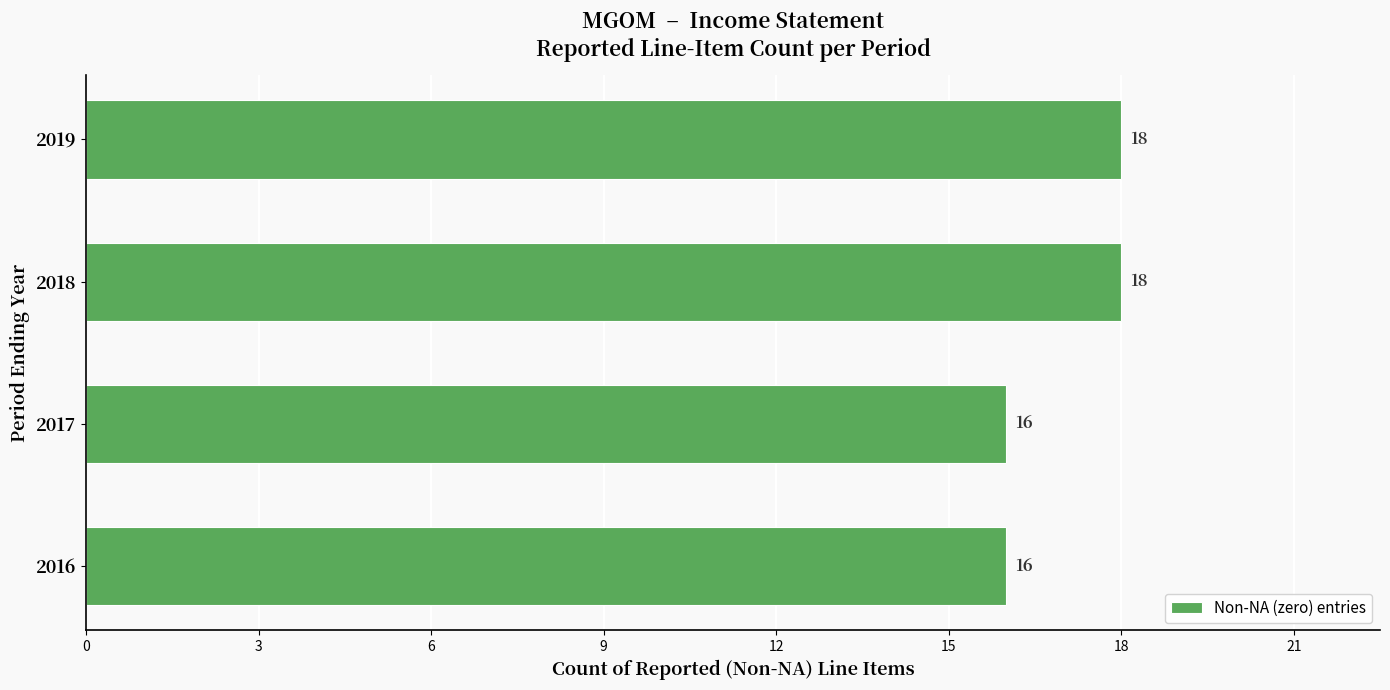

How many bars are there in total?

4